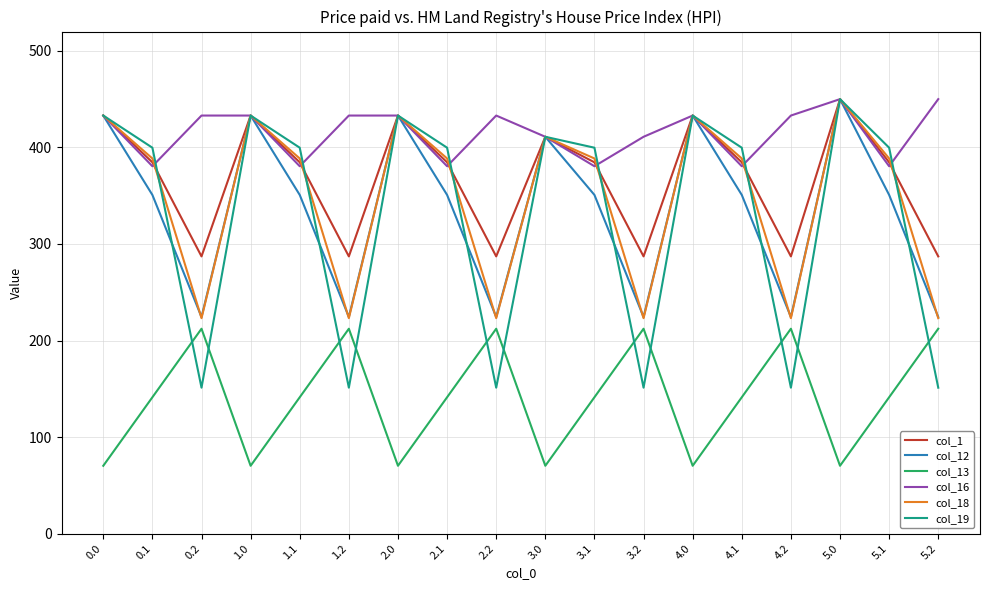

What is the difference between the highest and lowest values at 5.1?

258.5